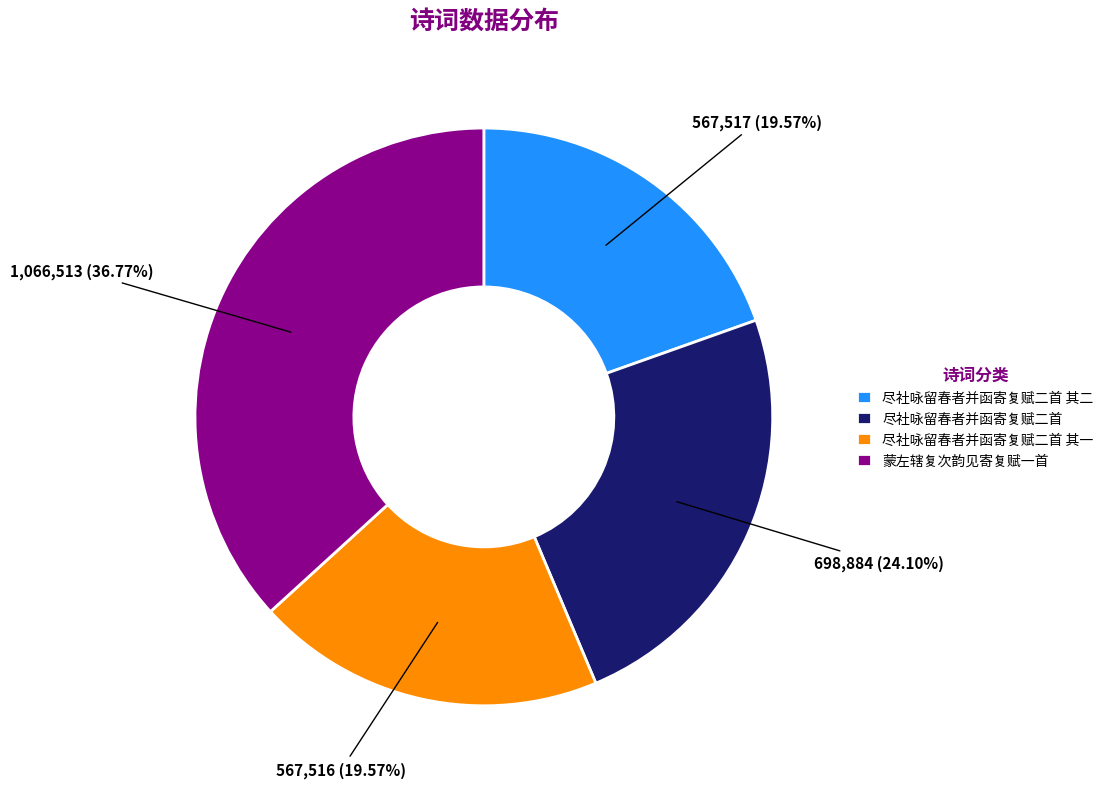

What percentage is the 尽社咏留春者并函寄复赋二首 其二 slice, to the nearest percent?

20%